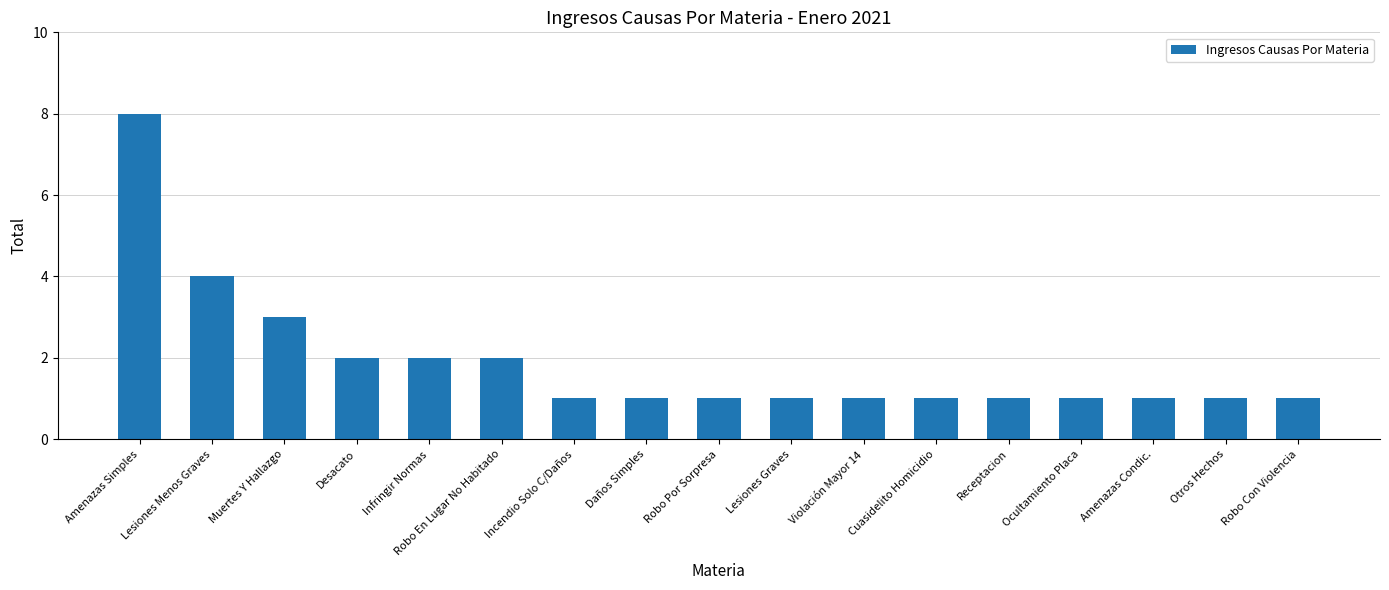

What is the difference between the maximum and minimum values?

7